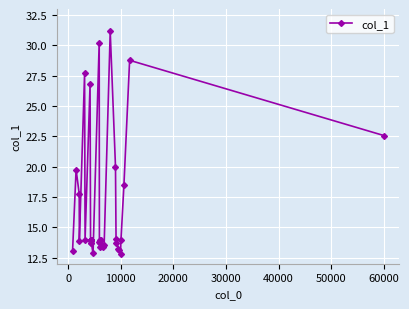

What is the difference between the maximum and minimum values?

18.4